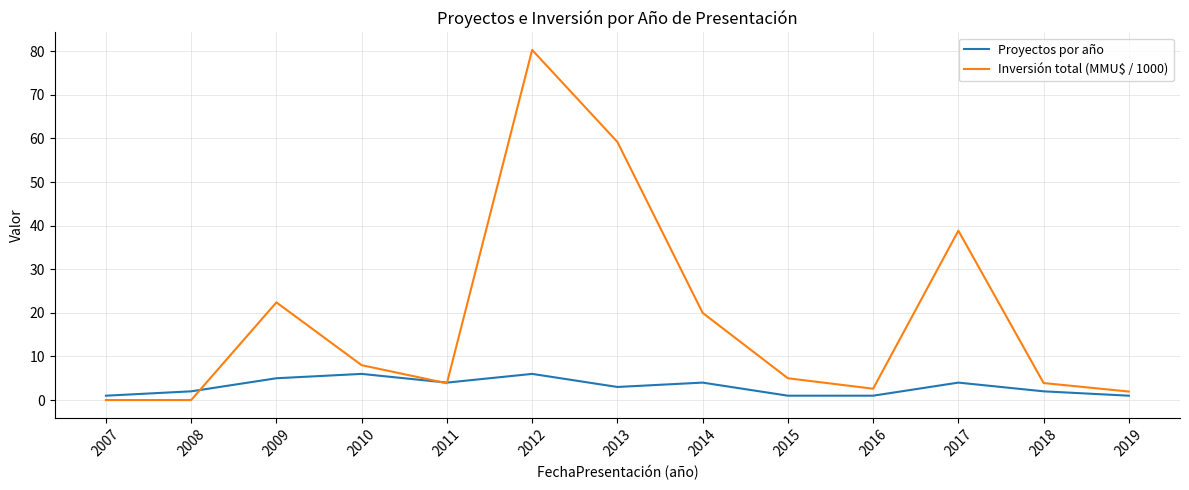

After their last crossing, which series has the higher values: Inversión total (MMU$ / 1000) or Proyectos por año?

Inversión total (MMU$ / 1000)